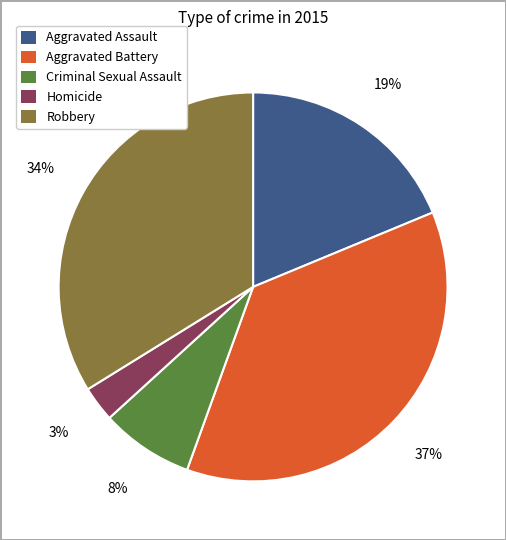

The Aggravated Assault slice represents 30% of the pie. True or false?

False